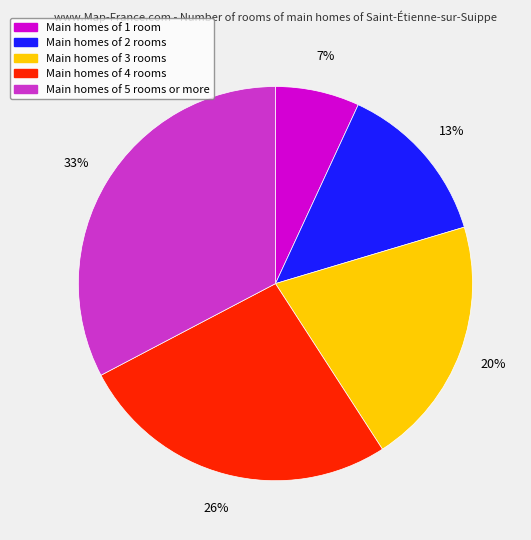

Does any single category account for the majority?

No